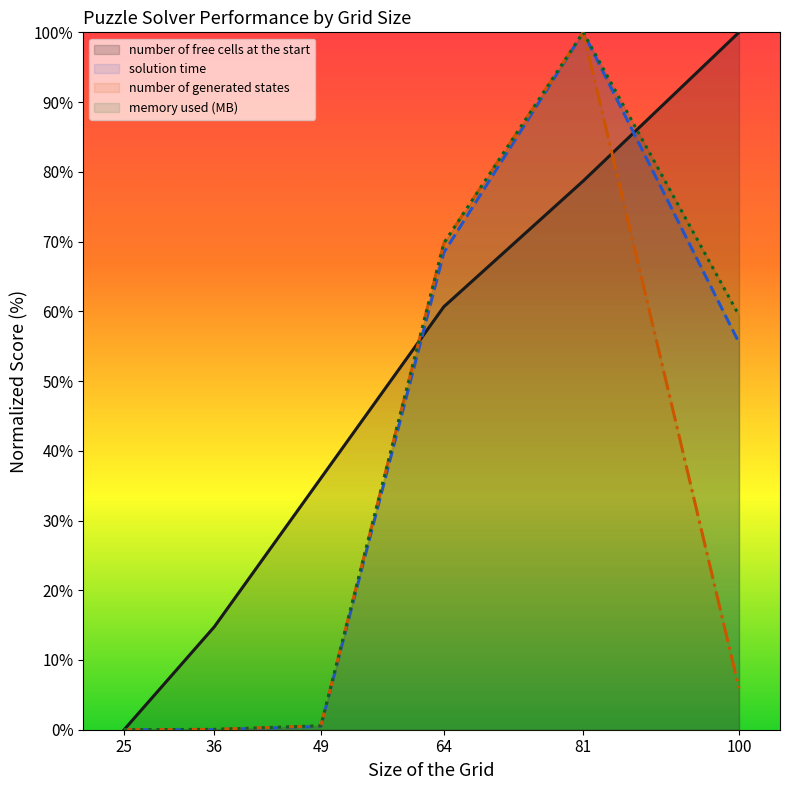

Reading left to right, extract all data points from this chart.

number of free cells at the start (line): 0.0	14.8	36.1	60.7	78.7	100.0
solution time (line): 0.0	0.0	0.5	68.4	100.0	55.5
number of generated states (line): 0.0	0.0	0.6	69.8	100.0	5.9
memory used (MB) (line): 0.0	0.1	0.6	69.8	100.0	59.4